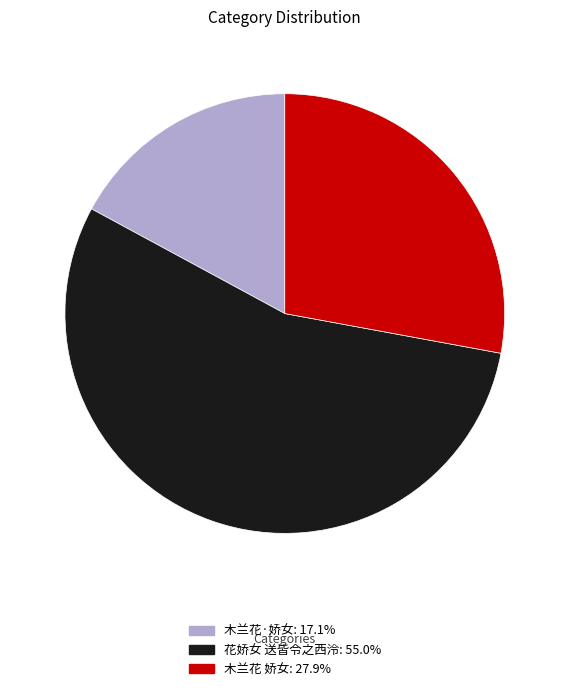

Which slice is the smallest?

木兰花·娇女